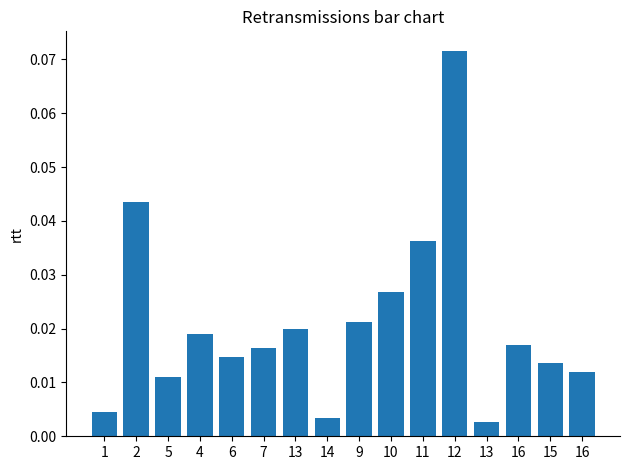

At which label is the value closest to 0?

13